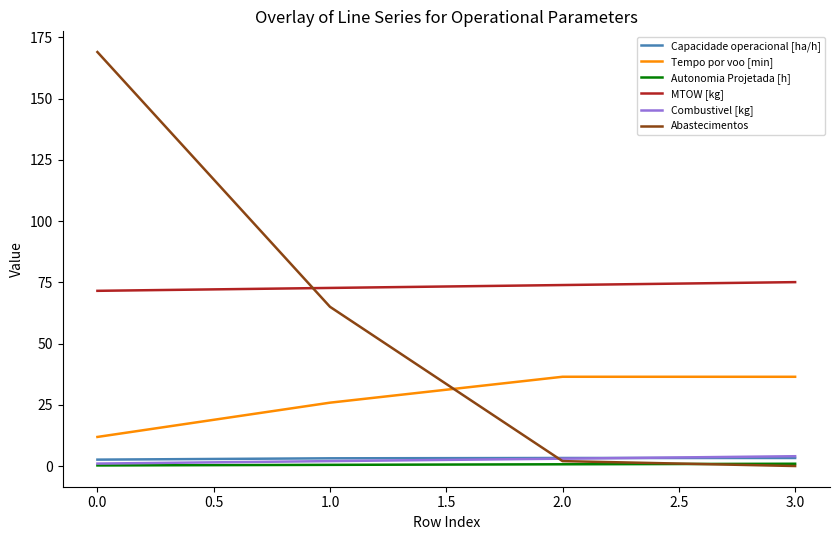

The value of MTOW [kg] at 0.0 is 71.5. True or false?

True